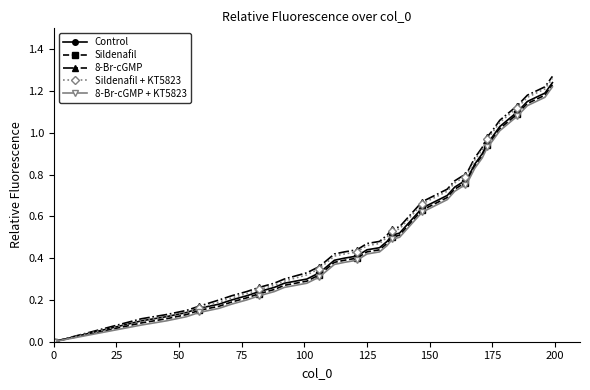

What is the difference between the maximum and minimum values in the Control series?

1.2